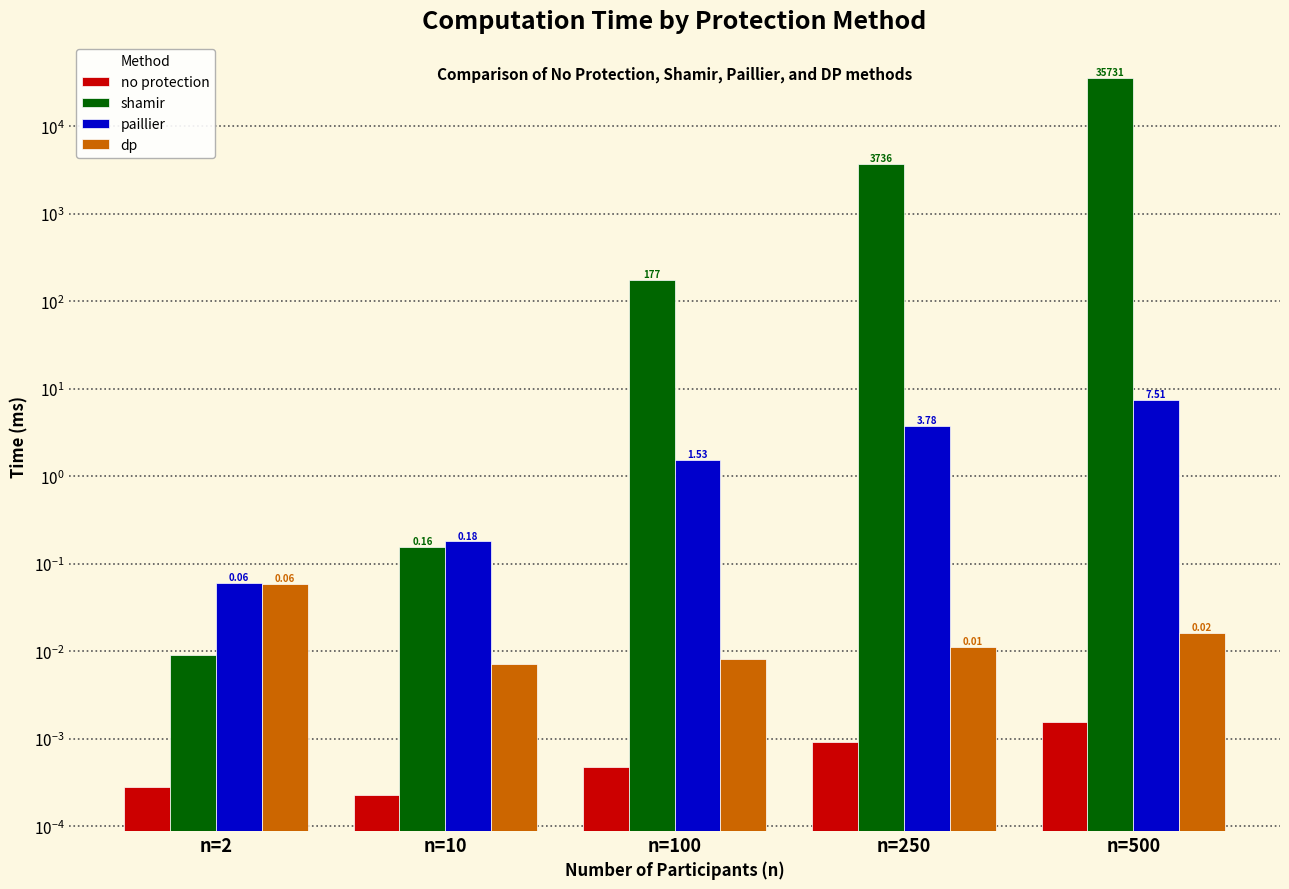

What is the difference between the second highest and second lowest values in the shamir series?

3735.4